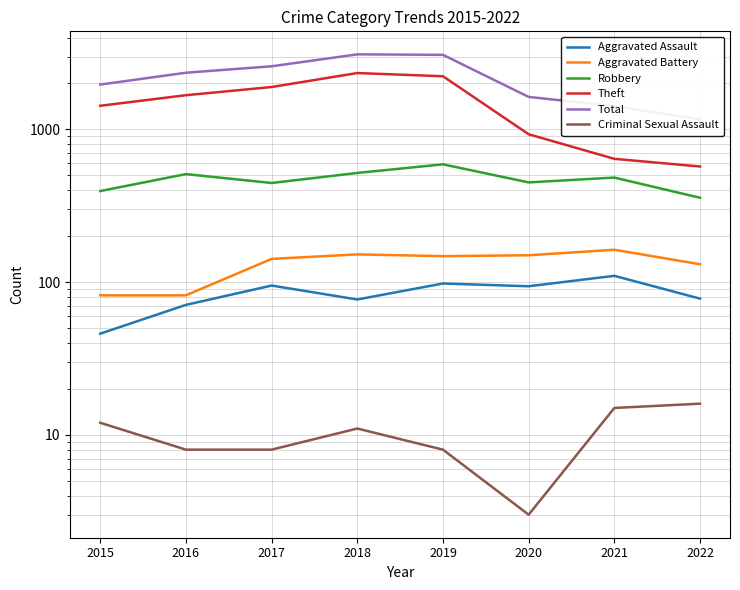

What is the difference between the second highest and second lowest values in the Aggravated Assault series?

27